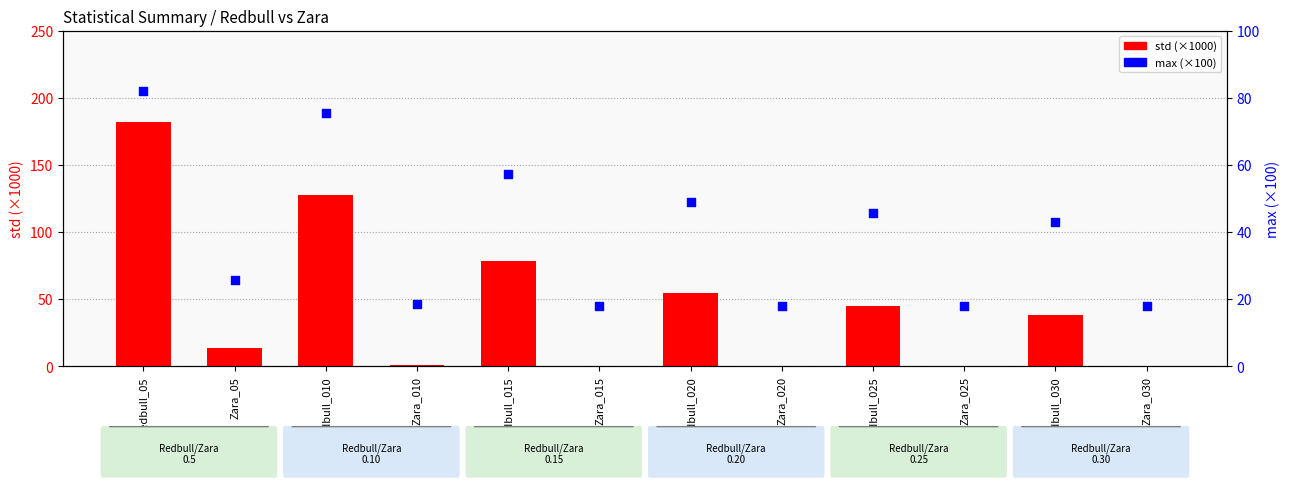

At which category is the sum across all series the highest?

Redbull_05